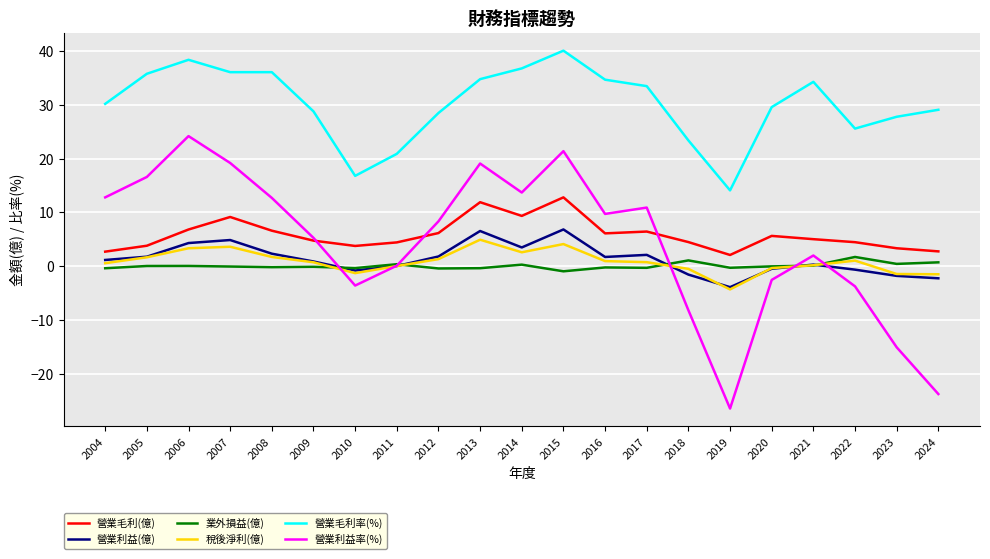

How many lines are shown in the chart?

6